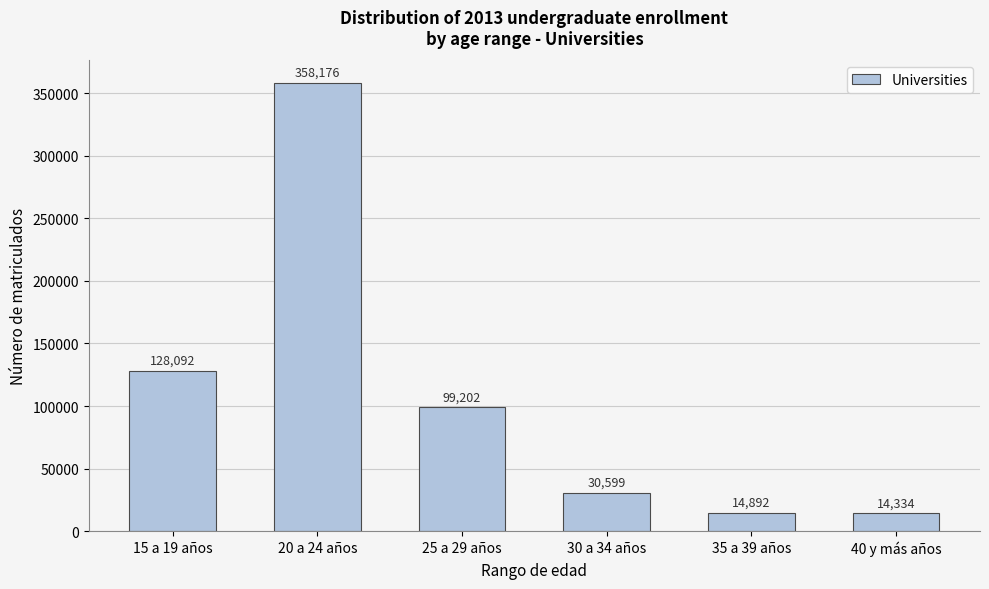

Reading left to right, extract all data points from this chart.

128092	358176	99202	30599	14892	14334